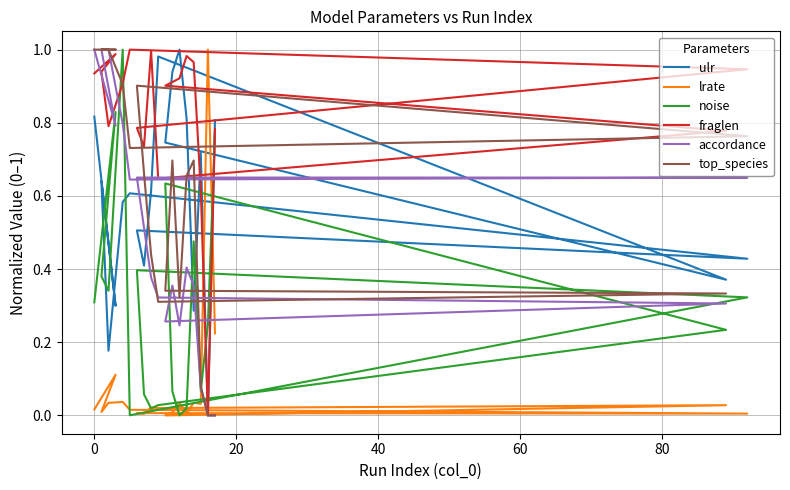

What is the sum of the lrate values at 60 and −20?

0.1